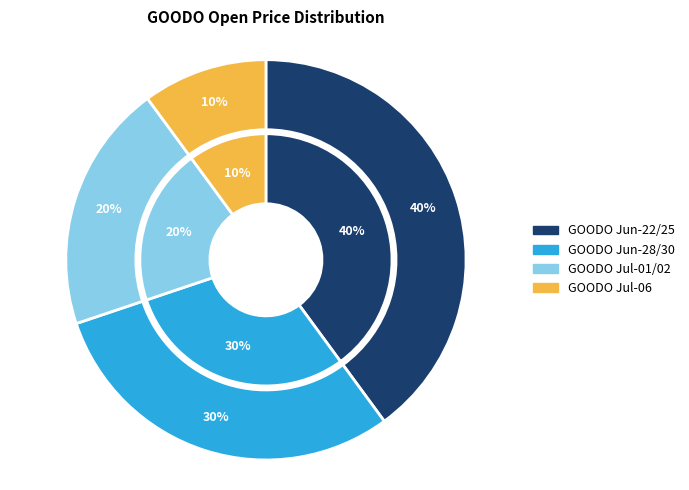

The 2021-06-28 slice represents 4% of the pie. True or false?

False